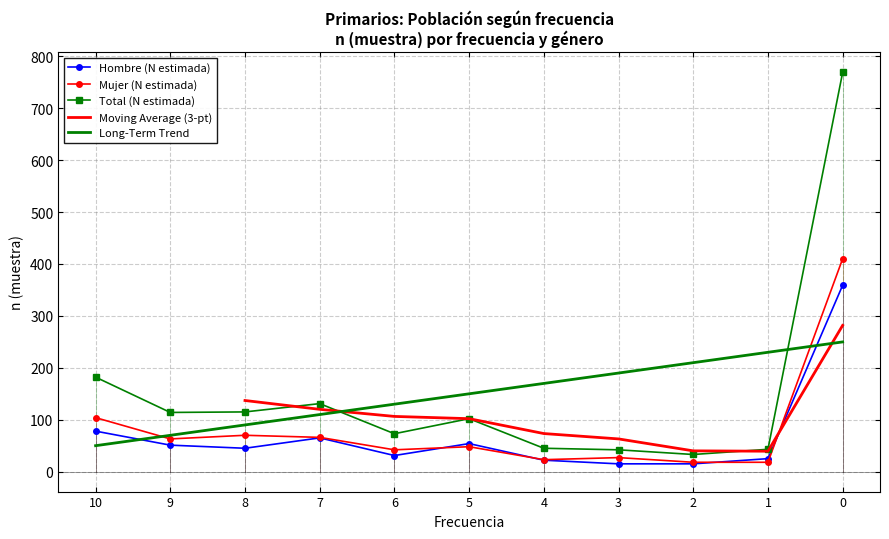

List the series in order of their peak value, highest first.

Total (N estimada), Mujer (N estimada), Hombre (N estimada)